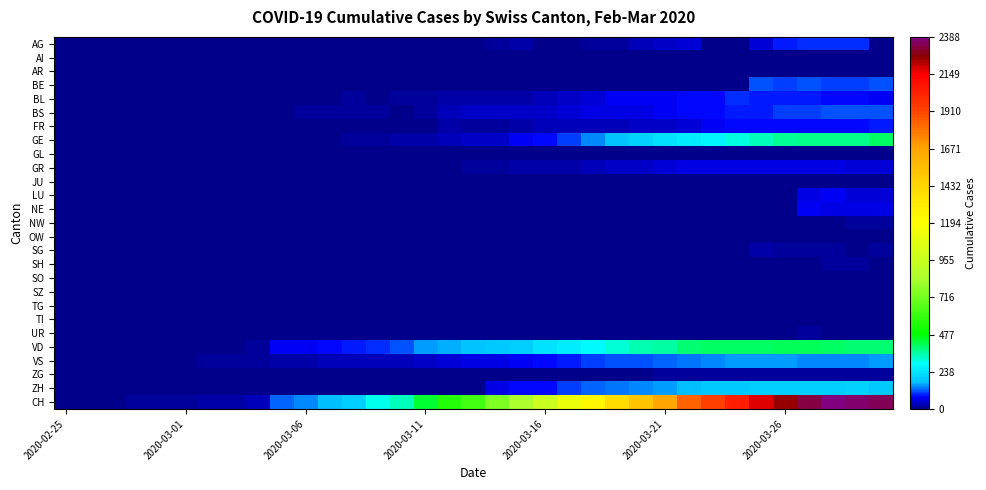

Which series has the largest total across all categories?

CH